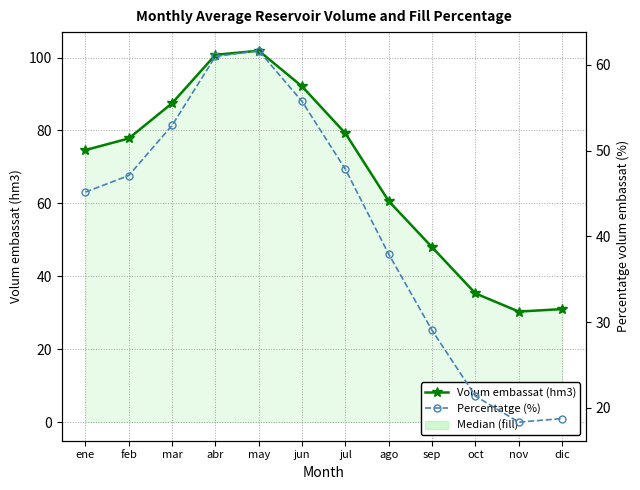

In Volum embassat (hm3), how many points are higher than both neighbors (excluding endpoints)?

1